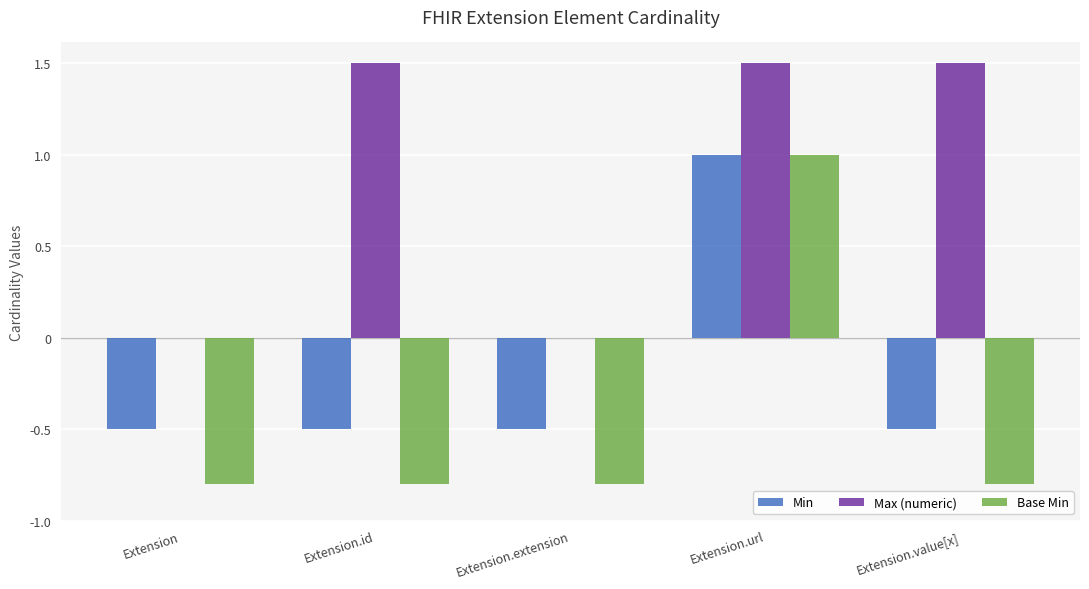

How many groups of bars are there?

5